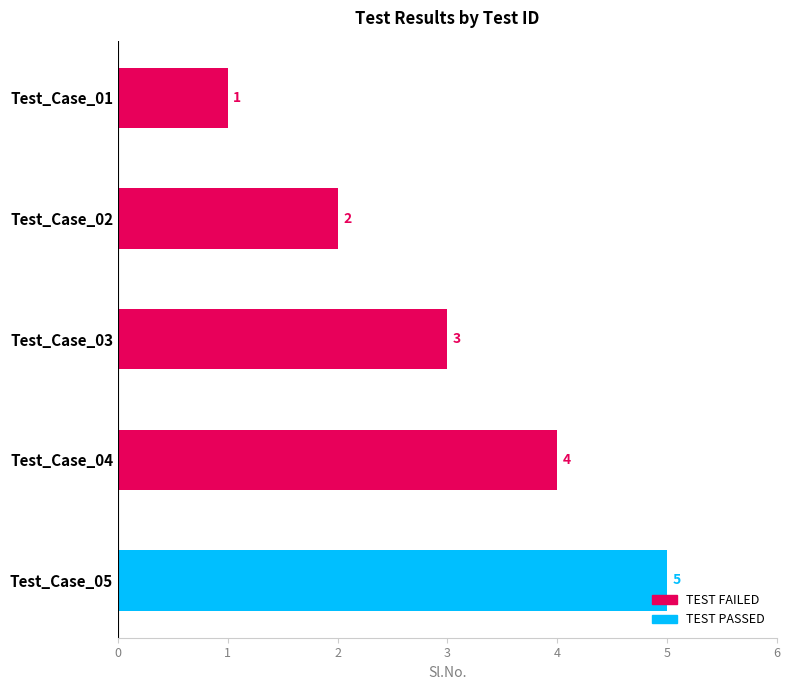

What is the value of the 5th bar from the top?

5